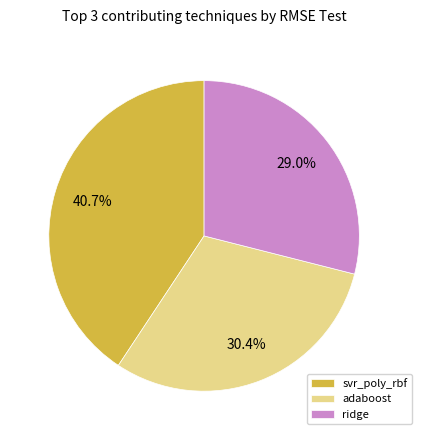

Combined, do ridge and svr_poly_rbf account for over 50%?

Yes